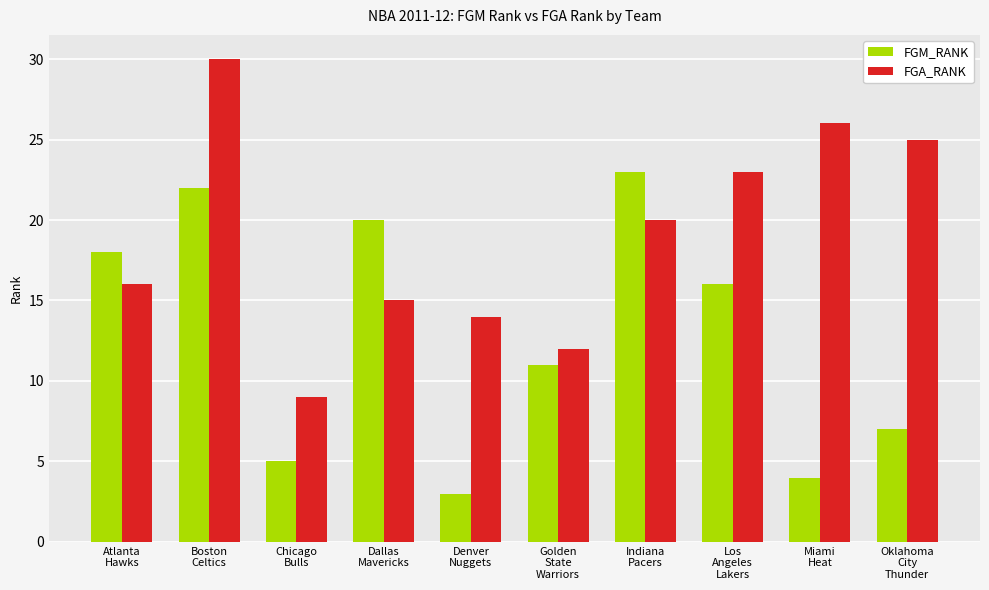

Which label corresponds to the smallest value in the chart?

Denver
Nuggets